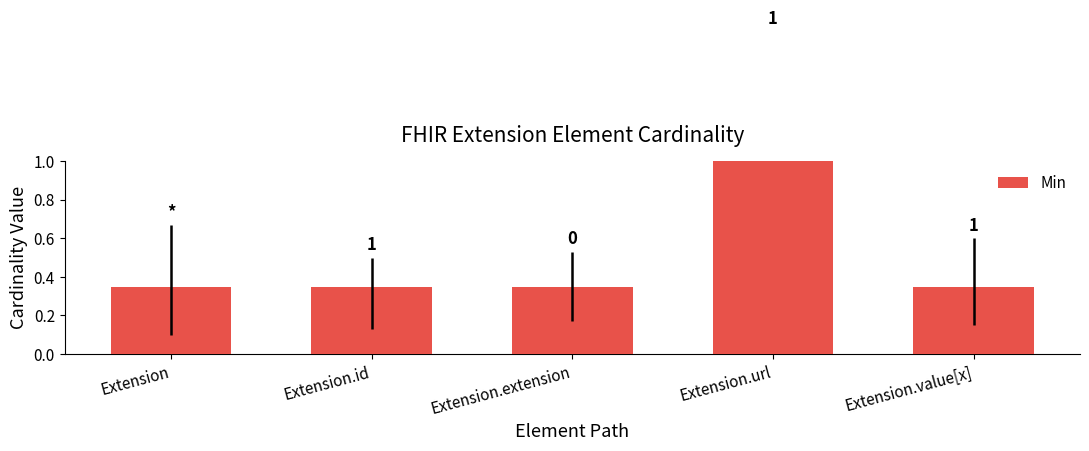

Reading right to left, transcribe all the data shown in this chart.

0.3	1.4	0.3	0.3	0.3